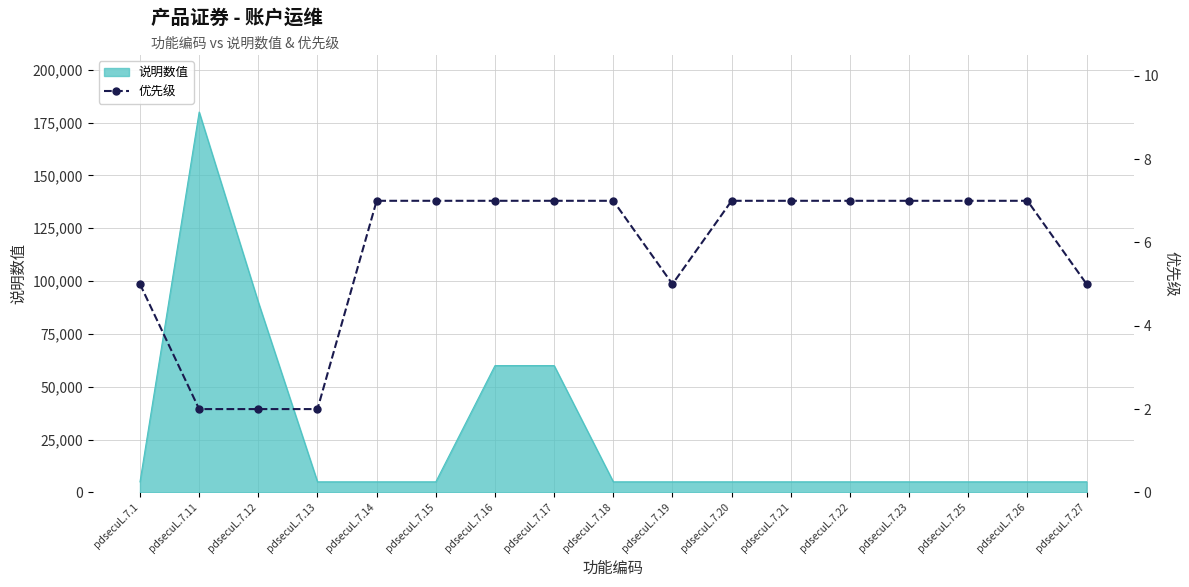

The value at pdsecuL.7.19 is 5. True or false?

True